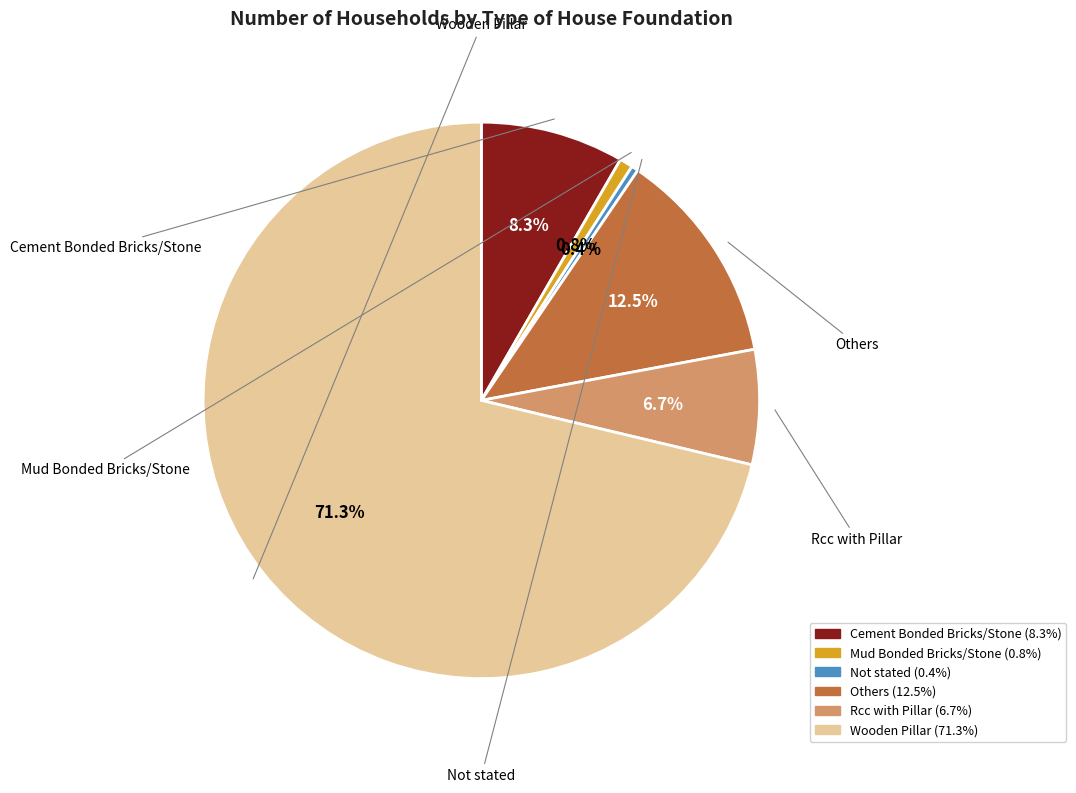

How many segments does this pie chart have?

6